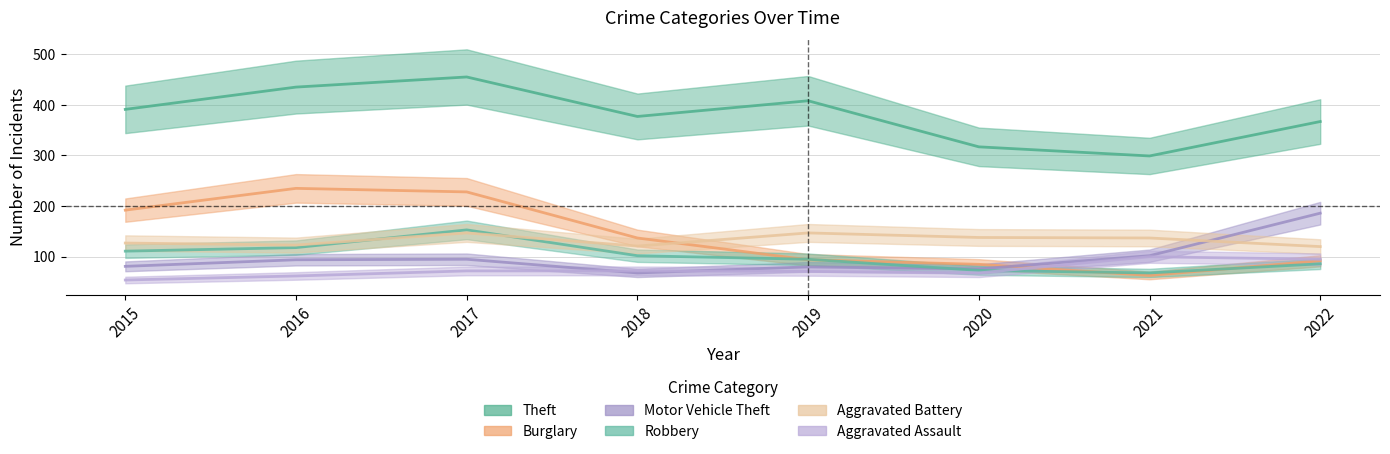

True or false: Motor Vehicle Theft and Robbery cross at least once.

True